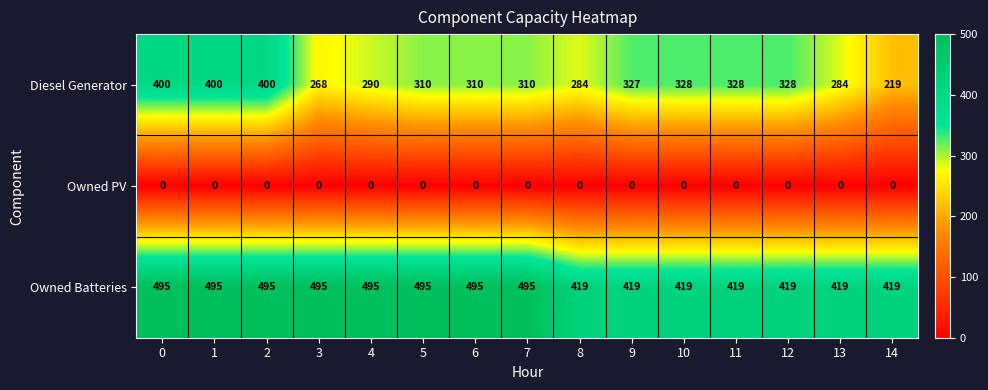

What is the spread (max minus min) of values at 5?

495